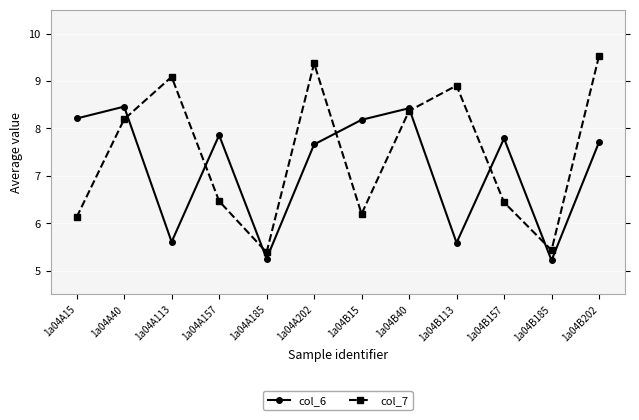

Between 1a04A157 and 1a04B202, which series saw the biggest shift?

col_7